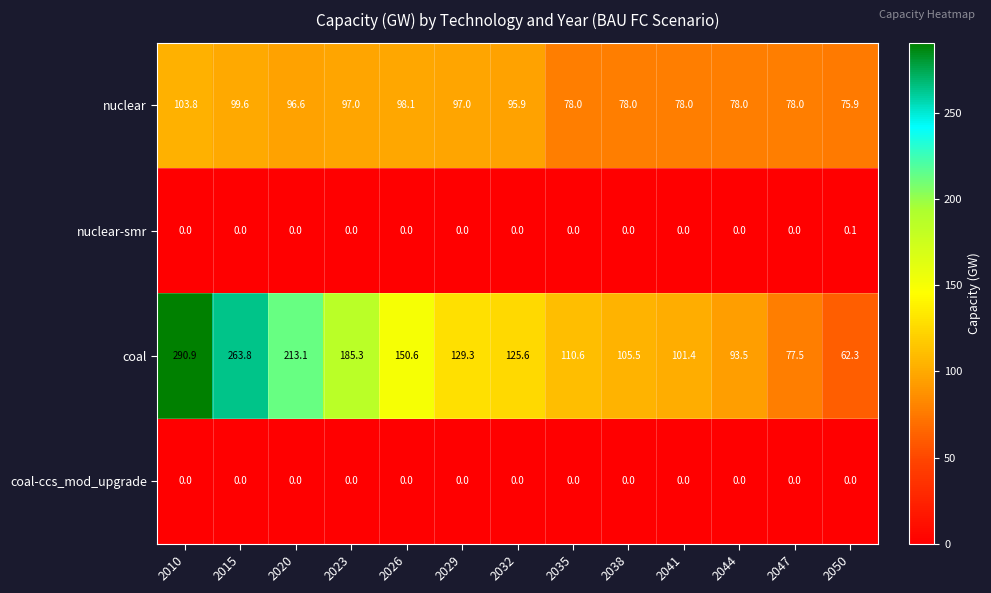

What is the sum of all coal values?

1909.4